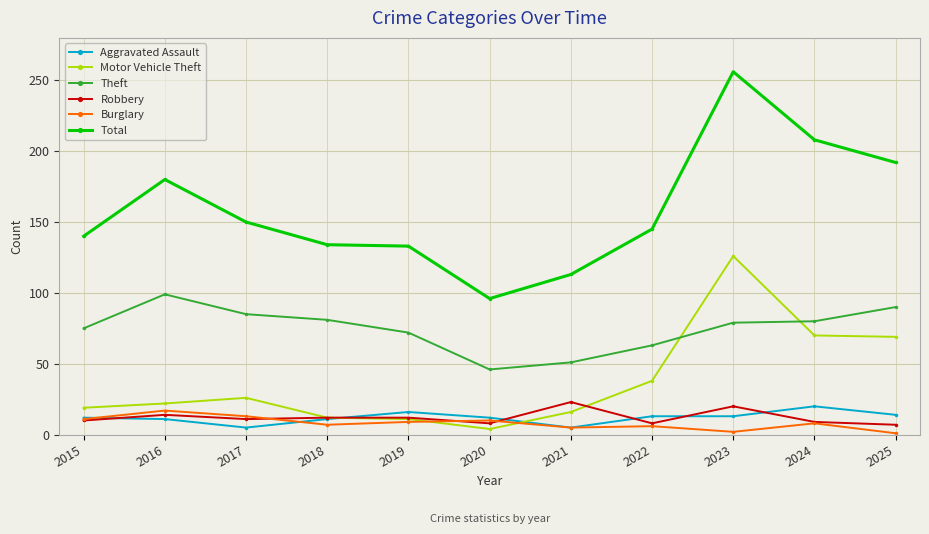

How many lines are shown in the chart?

6